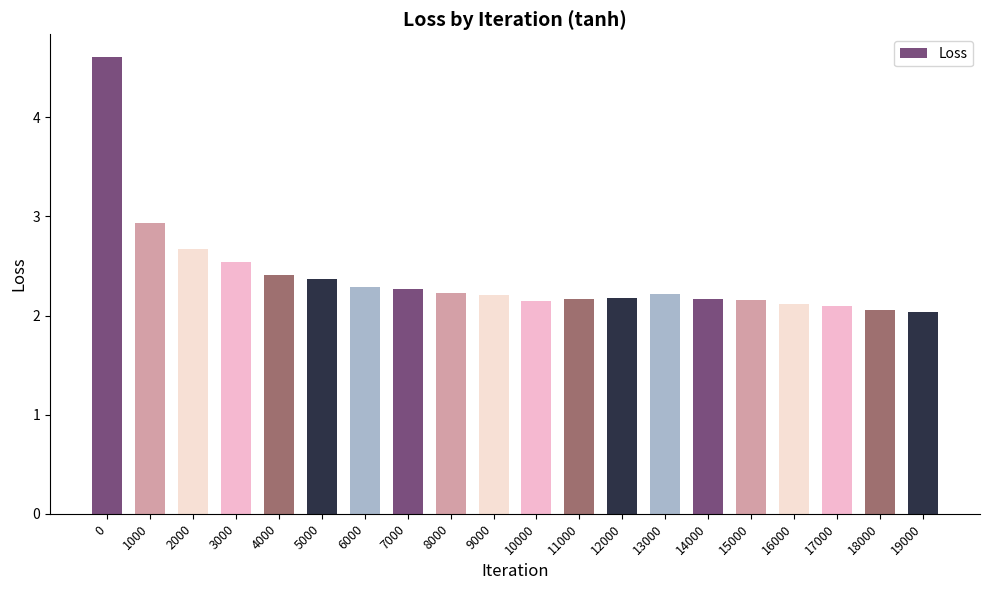

What is the sum of all values?

47.8